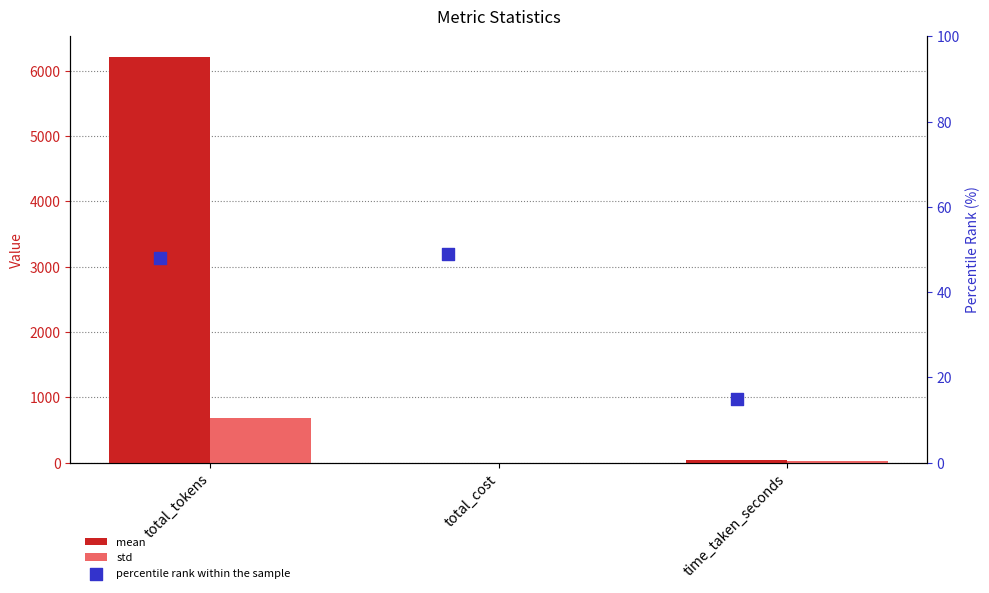

Which series has the largest total across all categories?

mean